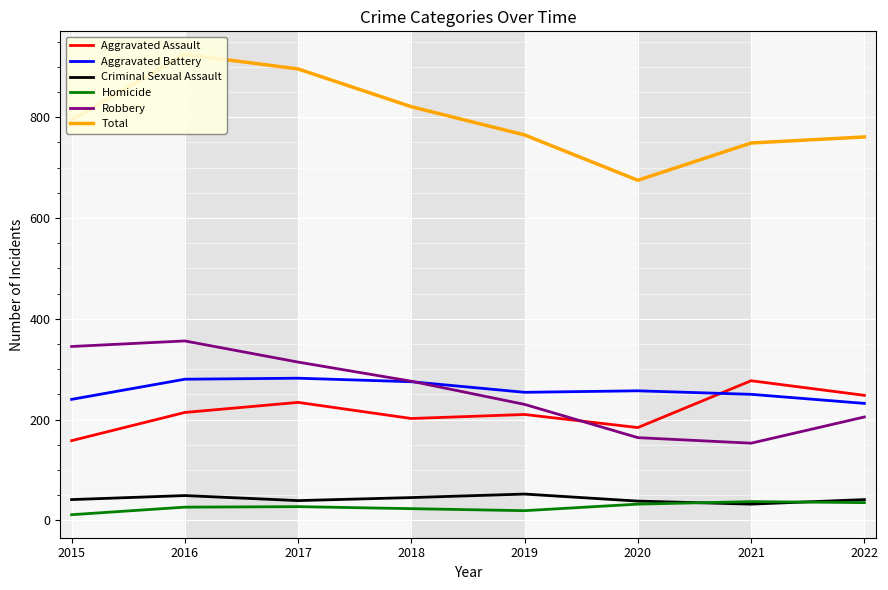

Is it true that Robbery equals 76 at 2022?

False